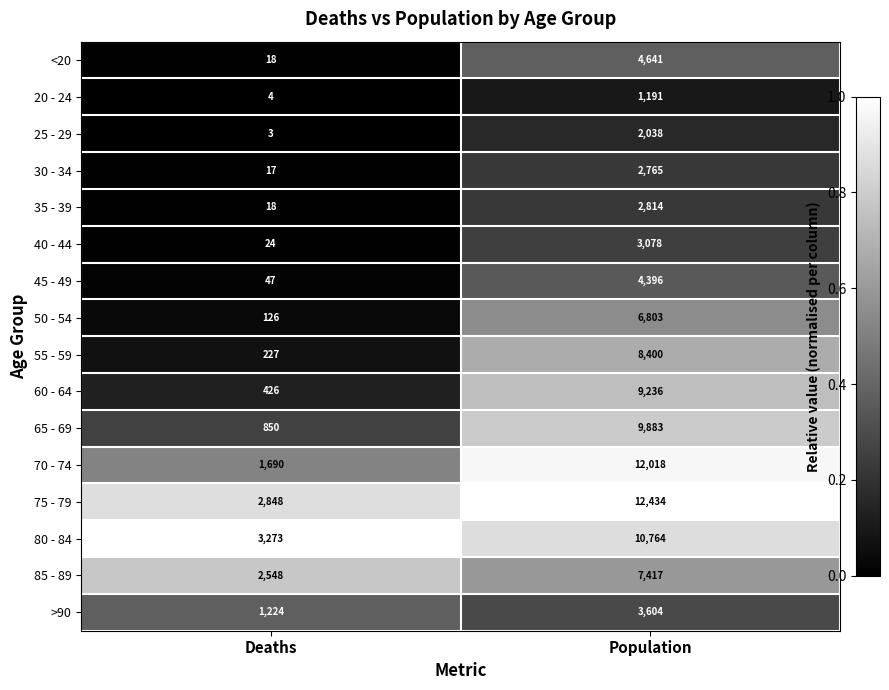

Which category has the lowest value across all series?

Deaths